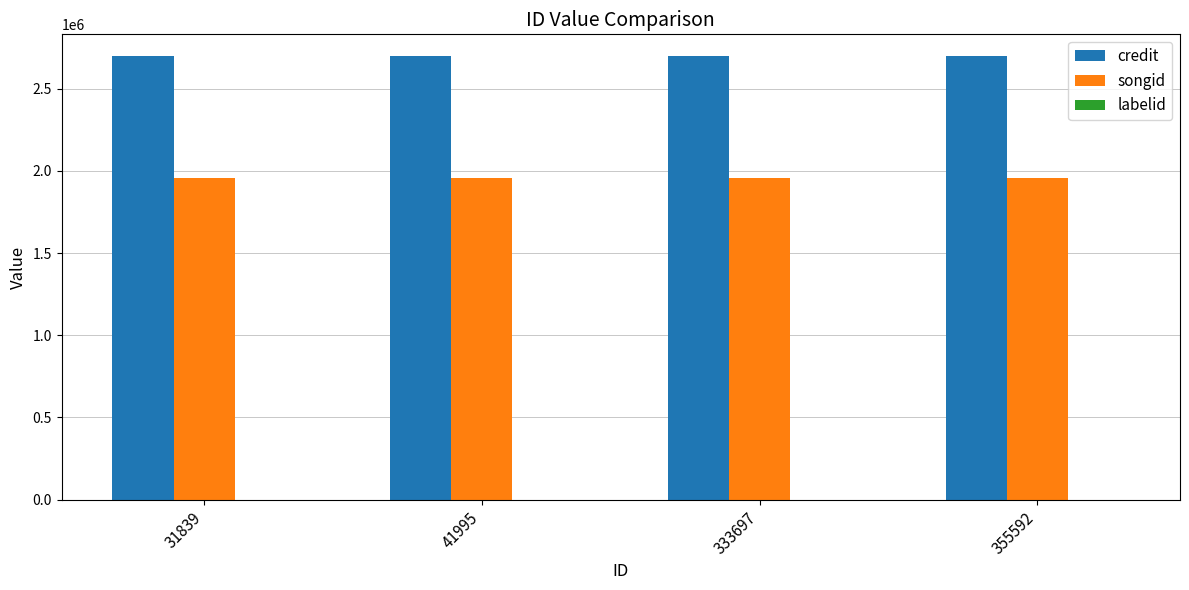

Read the credit value at 31839.

2695716